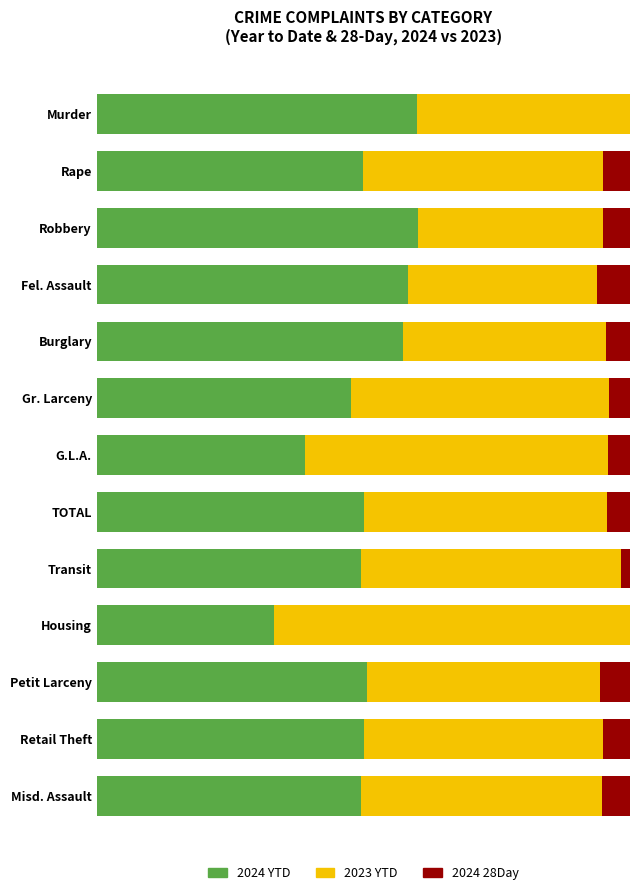

What is the difference between the maximum and second lowest values in the 2024 YTD series?

21.2